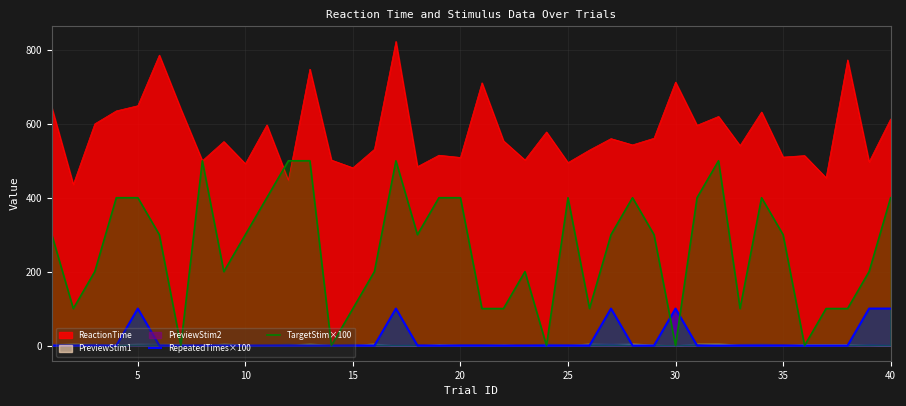

How many intersections are there between TargetStim×100 and RepeatedTimes×100?

2